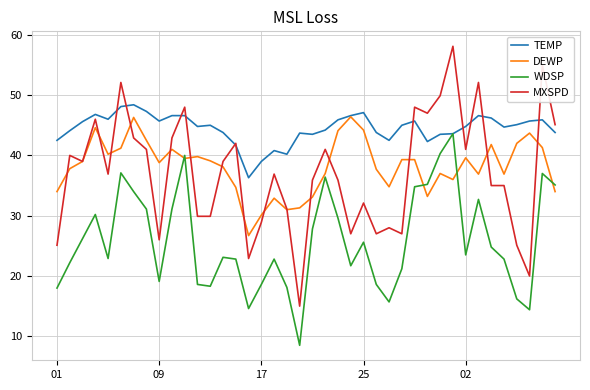

Which series has the widest spread of values?

MXSPD